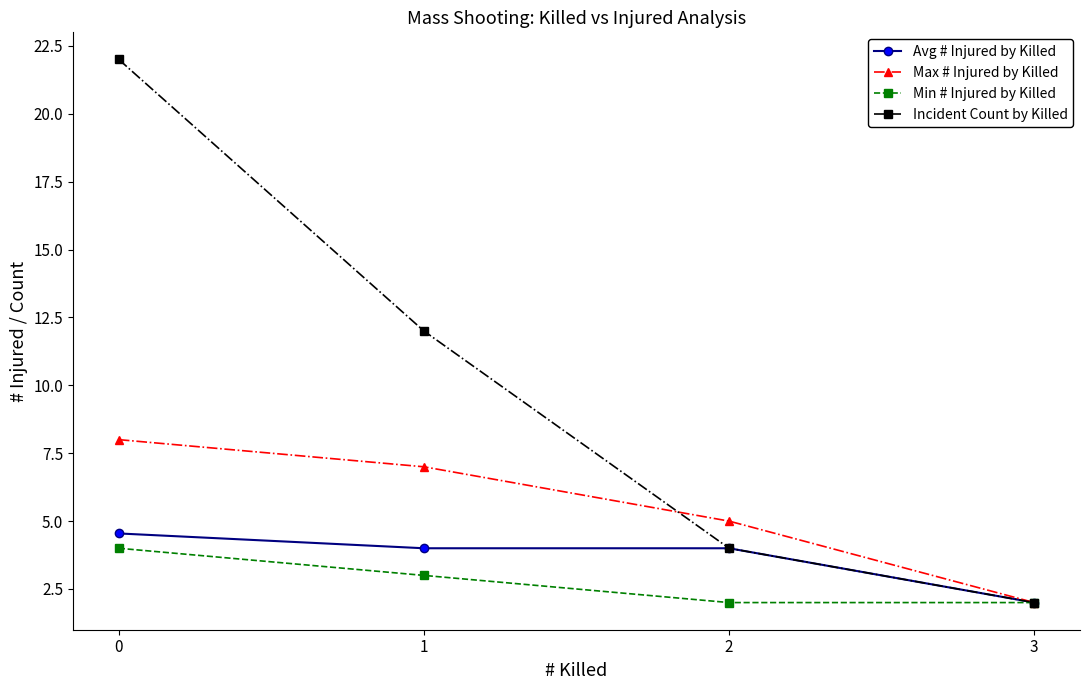

True or false: Max # Injured by Killed has a value of 1.5 at 2.

False